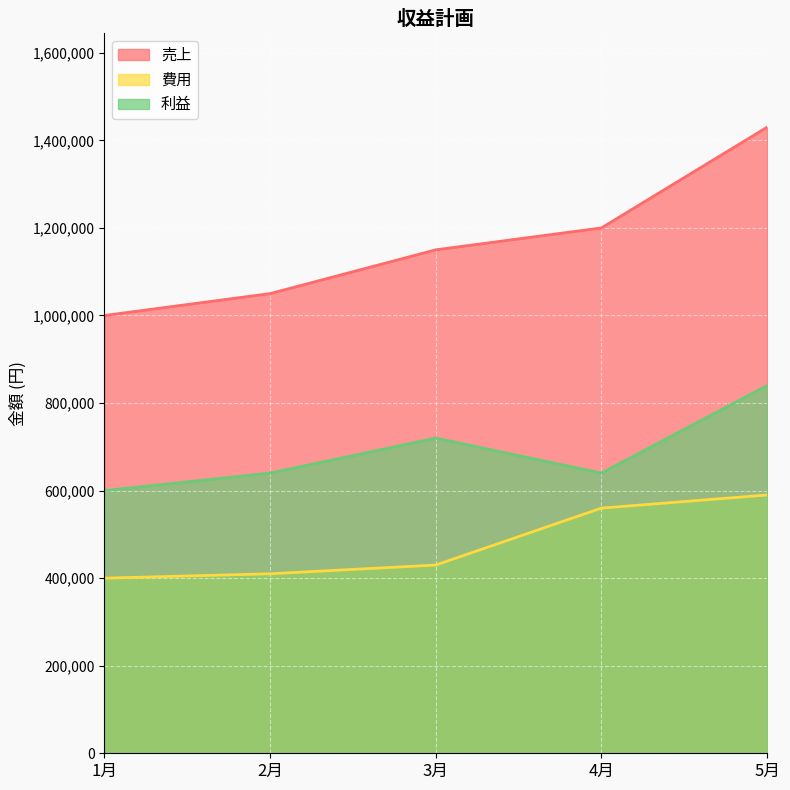

How many data points in 売上 are less than 1150000?

2